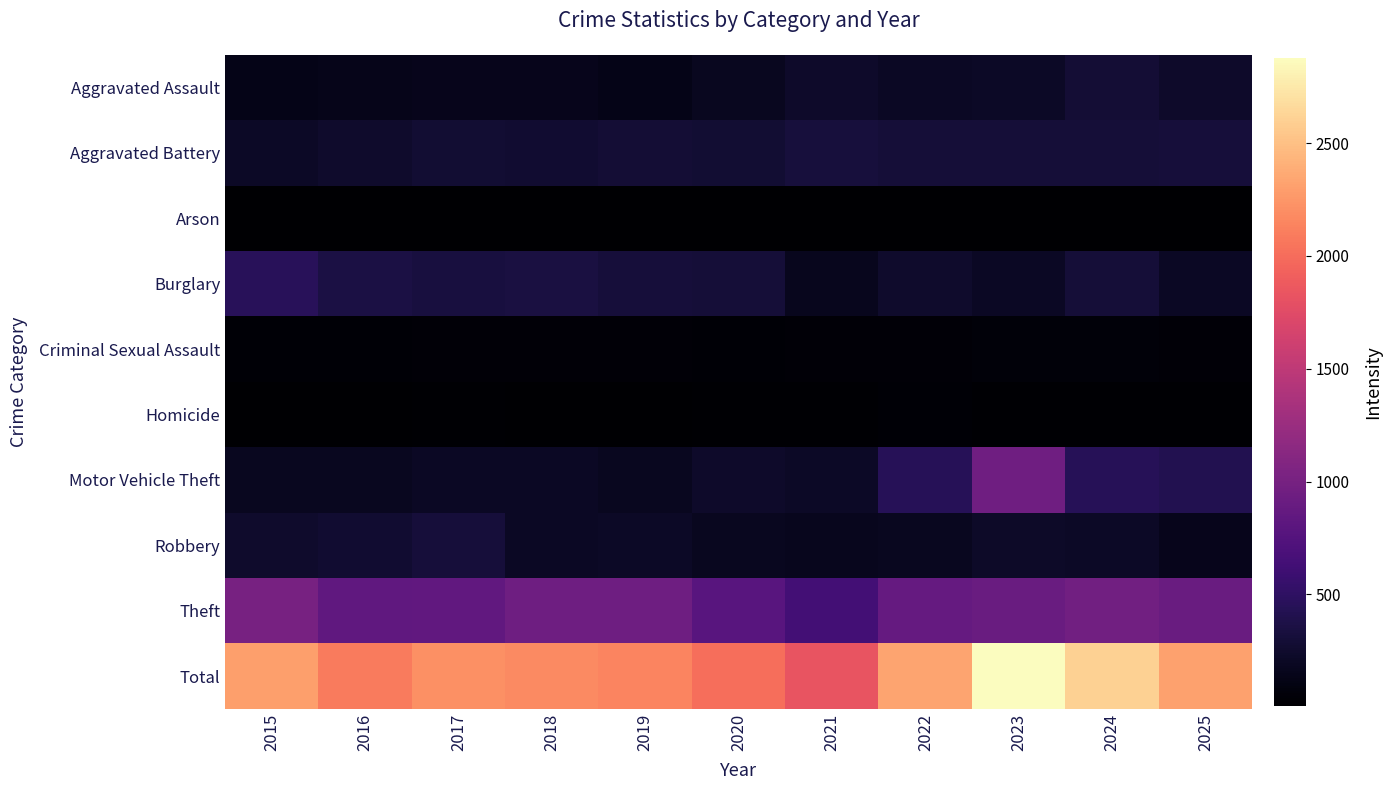

Which category has the lowest value across all series?

2016